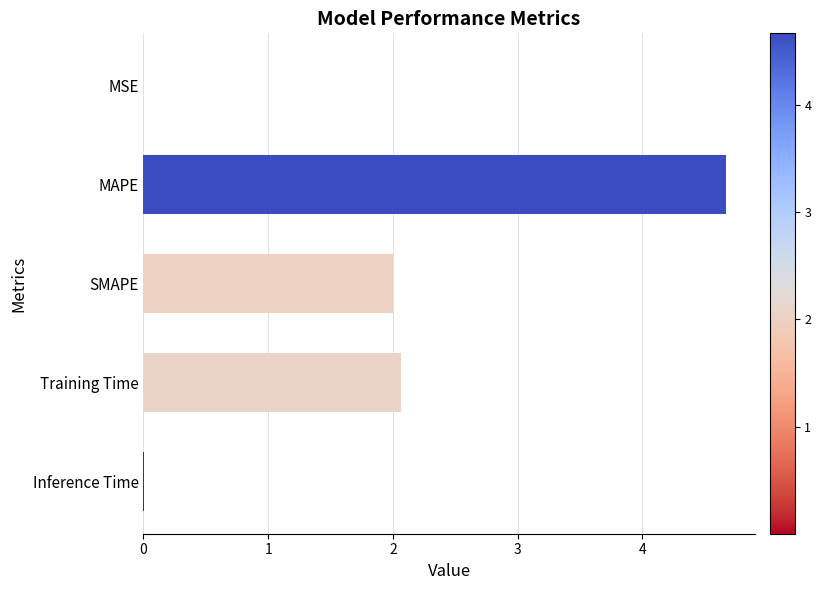

What is the change in value from MAPE to SMAPE?

-2.7